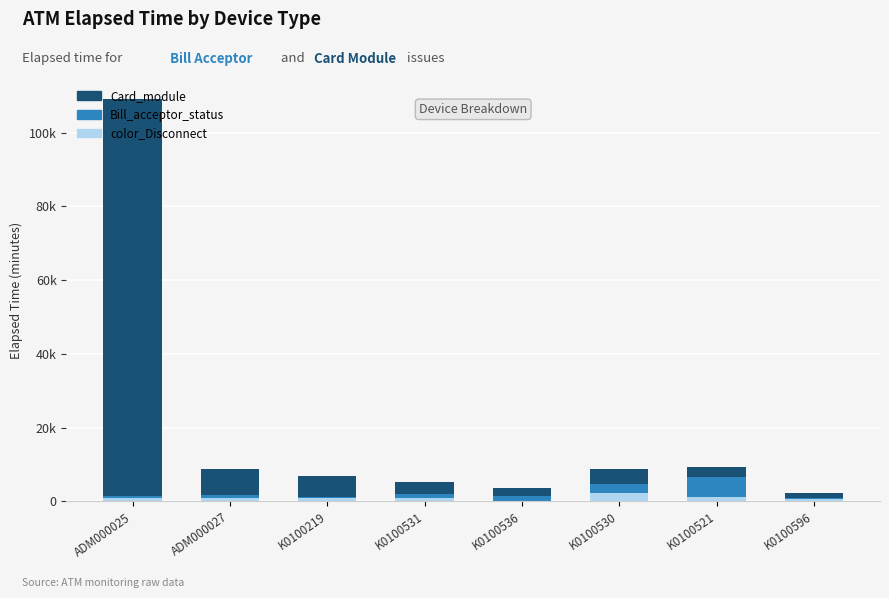

At which label is Bill_acceptor_status closest to 2632?

K0100530